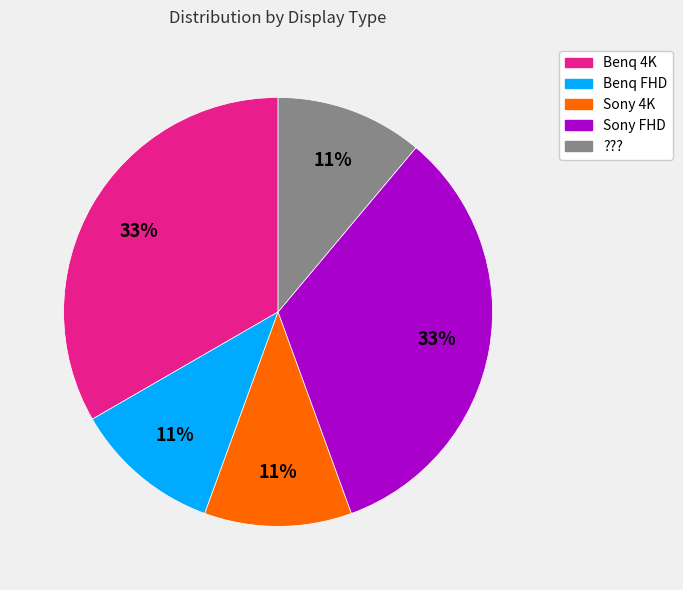

What percentage is the Sony FHD slice, to the nearest percent?

33%